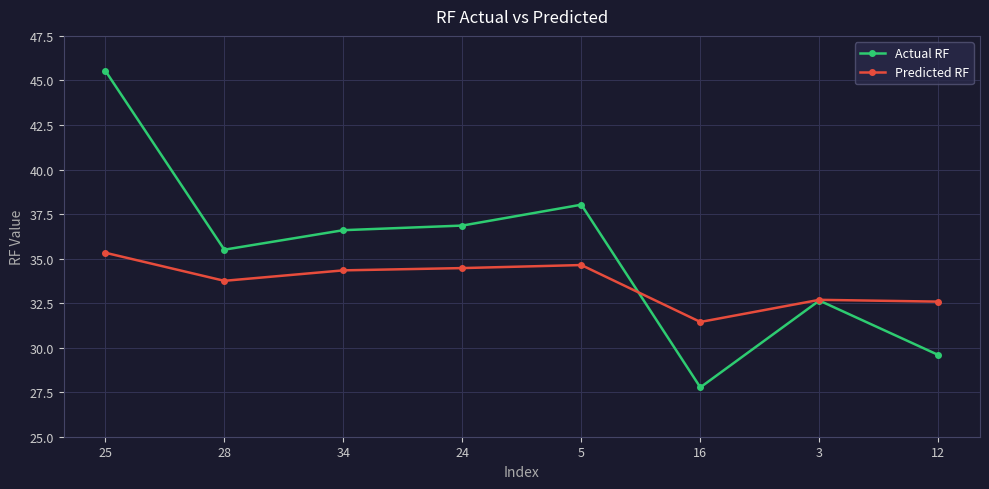

What is the spread (max minus min) of values at 25?

10.2